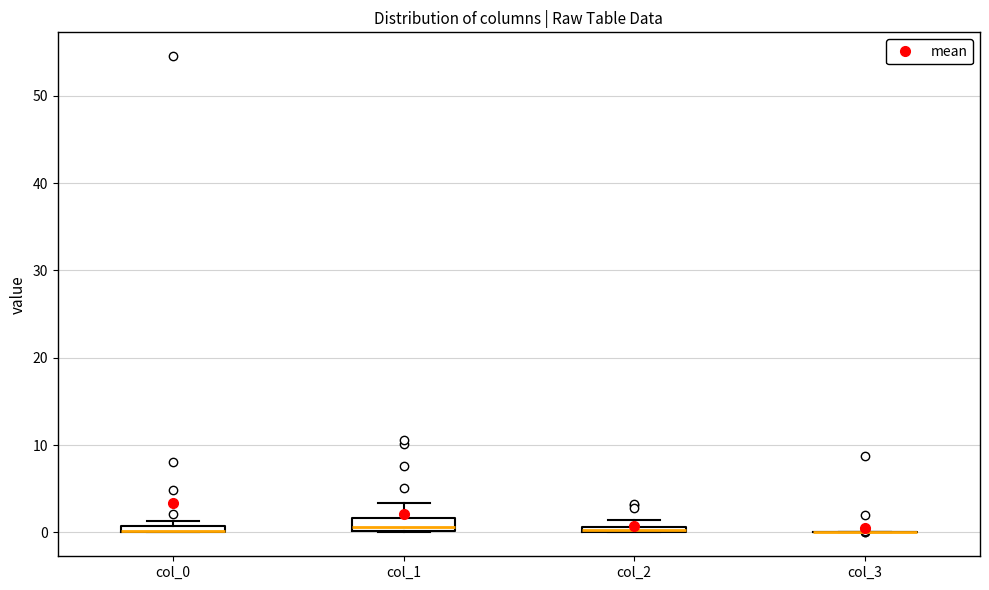

Where is the upper edge of the box for col_0 on the y-axis? The values are not printed on the chart, so give them approximately, as read against the axis.

1